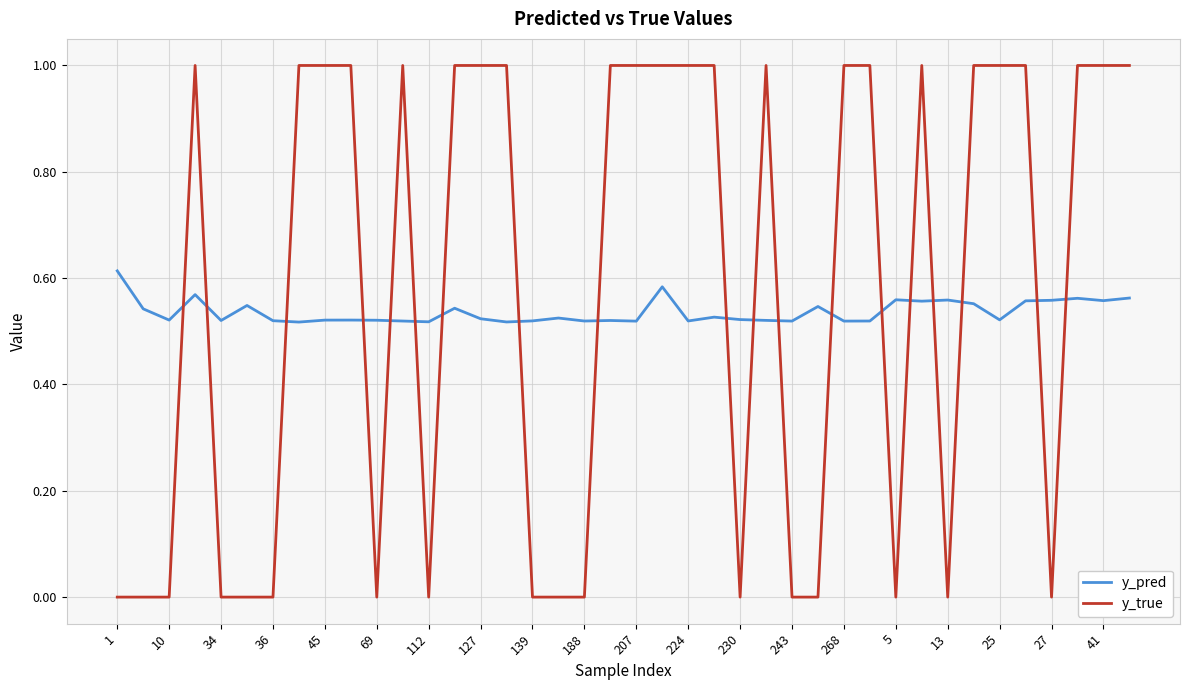

True or false: y_true and y_pred cross at least once.

True